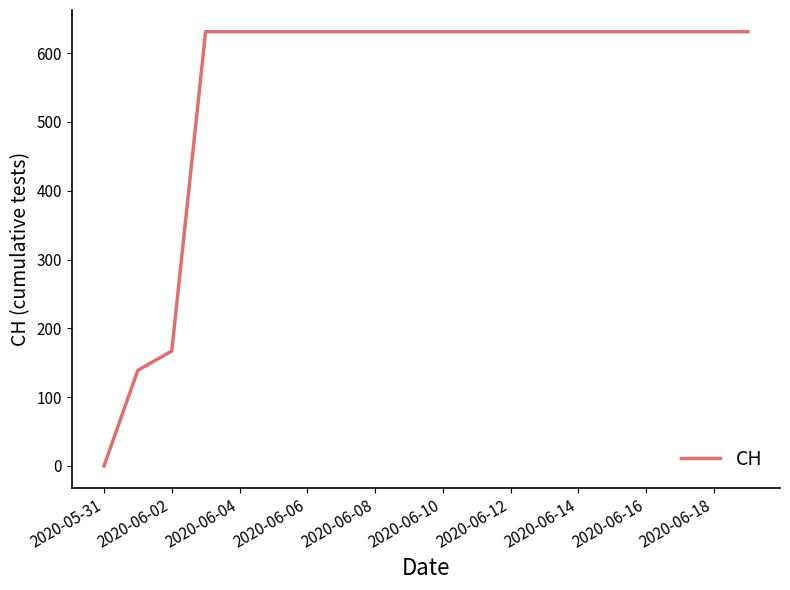

What is the greatest value displayed?

631